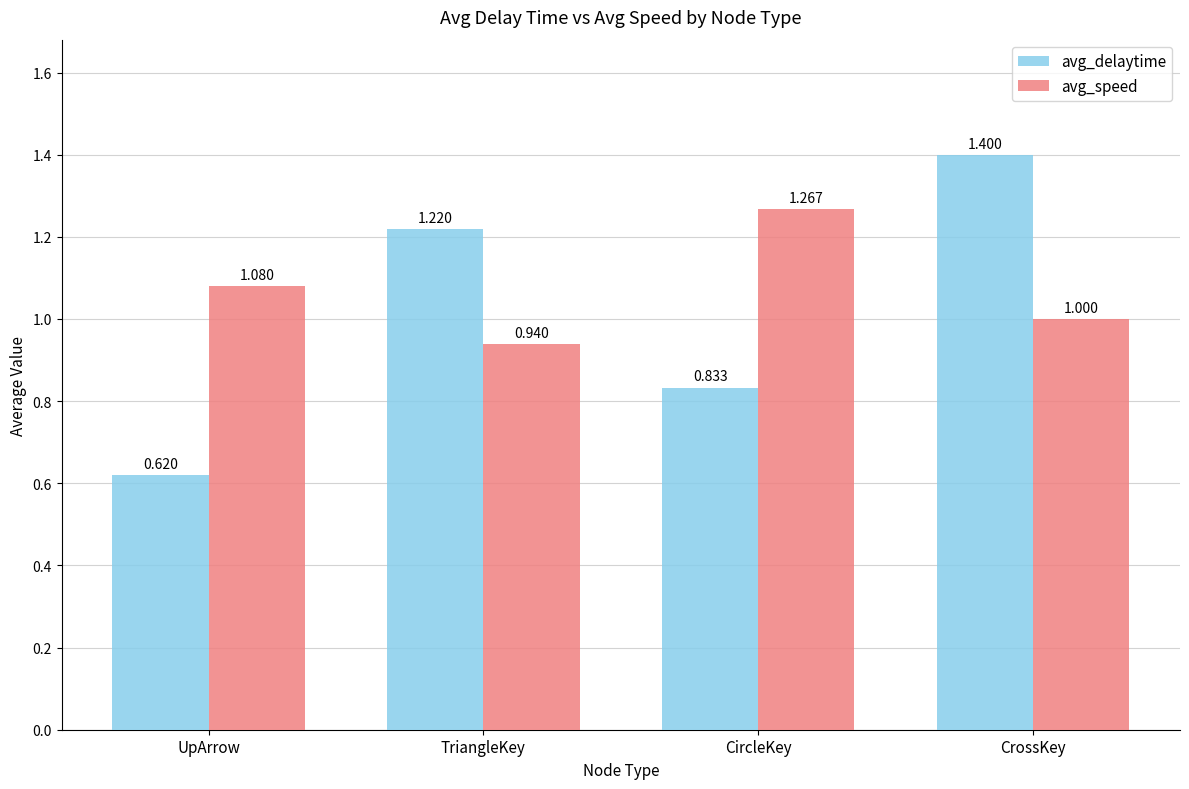

What are all the series names shown in the legend?

avg_delaytime, avg_speed